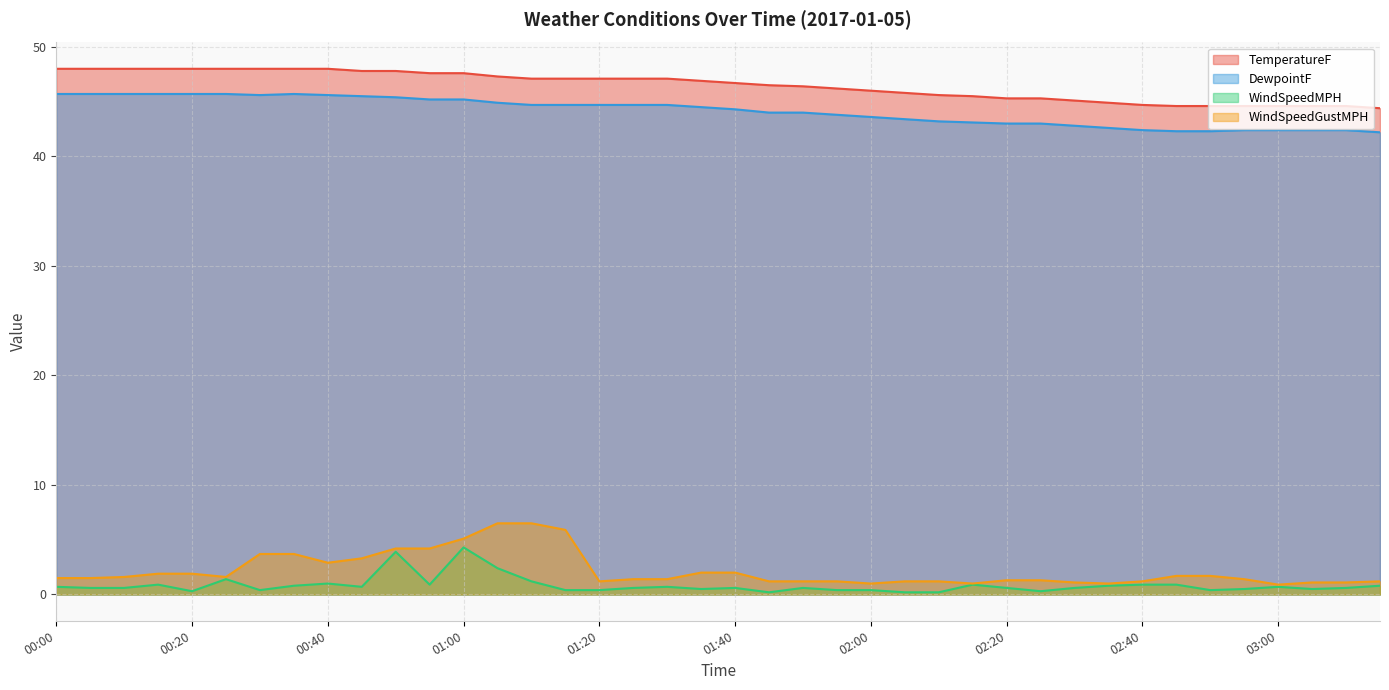

At which label does TemperatureF first exceed 46?

00:00